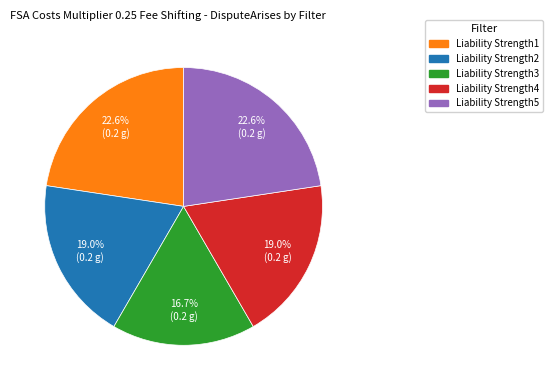

Is the sum of Liability Strength1 and Liability Strength5 greater than half?

No